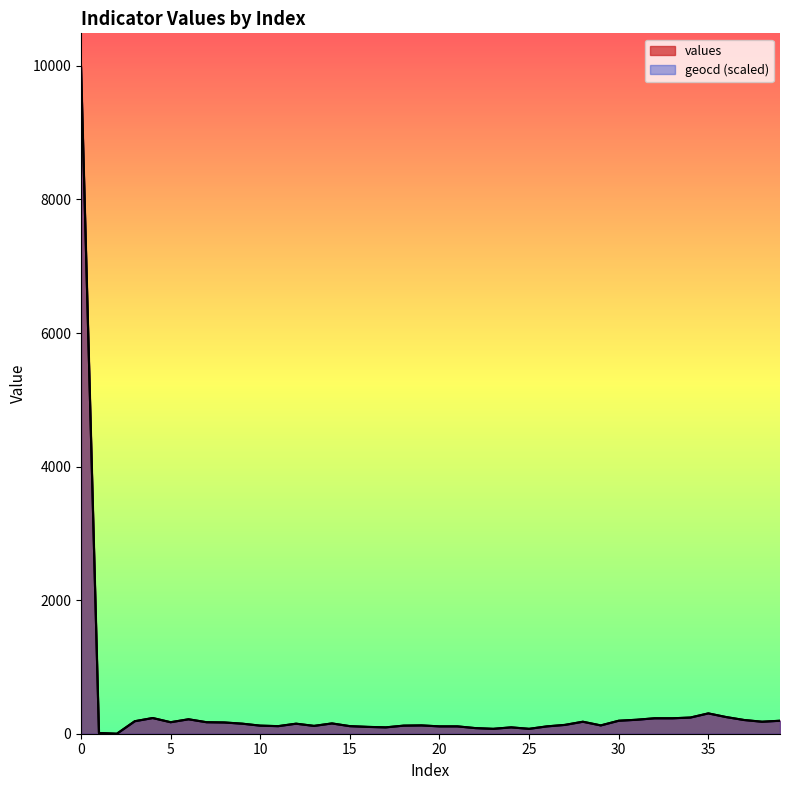

What is the sum of the geocd values at 38 and 25?

253.4